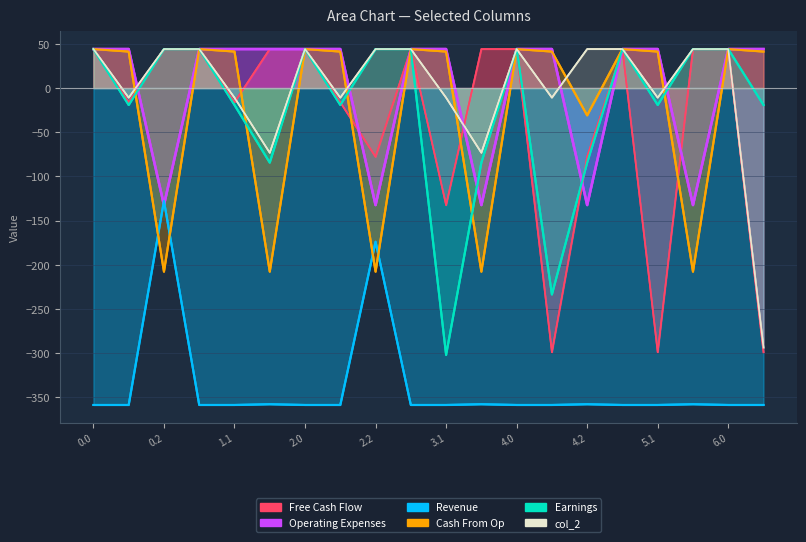

Reading left to right, extract all data points from this chart.

col_8: -358.8	-358.8	-127.8	-358.8	-358.8	-358.0	-358.8	-358.8	-174.0	-358.8	-358.8	-358.0	-358.8	-358.8	-358.0	-358.8	-358.8	-358.0	-358.8	-358.8
col_4: 44.2	-19.2	44.2	44.2	-19.2	-84.5	44.2	-19.2	44.2	44.2	-302.2	-84.5	44.2	-233.8	-84.5	44.2	-19.2	44.2	44.2	-19.2
col_19: 44.2	41.3	-207.9	44.2	41.3	-207.9	44.2	41.3	-207.9	44.2	41.3	-207.9	44.2	41.3	-30.9	44.2	41.3	-207.9	44.2	41.3
col_21: 44.2	44.2	-132.5	44.2	44.2	44.2	44.2	44.2	-132.5	44.2	44.2	-132.5	44.2	44.2	-132.5	44.2	44.2	-132.5	44.2	44.2
col_2: 44.2	-10.9	44.2	44.2	-10.9	-73.3	44.2	-10.9	44.2	44.2	-10.9	-73.3	44.2	-10.9	44.2	44.2	-10.9	44.2	44.2	-293.9
col_3: 44.2	-16.2	44.2	44.2	-16.2	44.2	44.2	-16.2	-77.9	44.2	-132.6	44.2	44.2	-299.2	-77.9	44.2	-299.2	44.2	44.2	-299.2